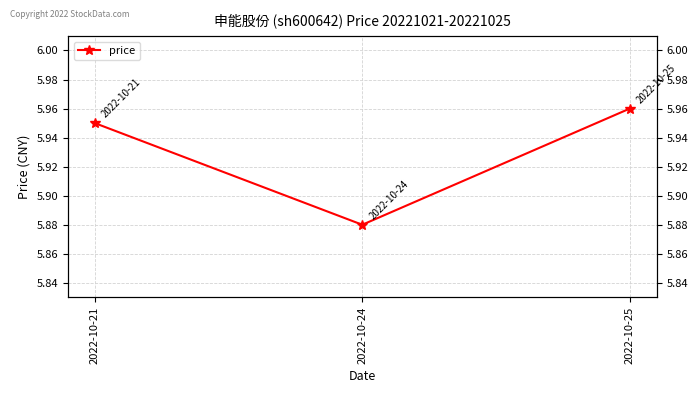

What is the minimum value shown in the chart?

5.9